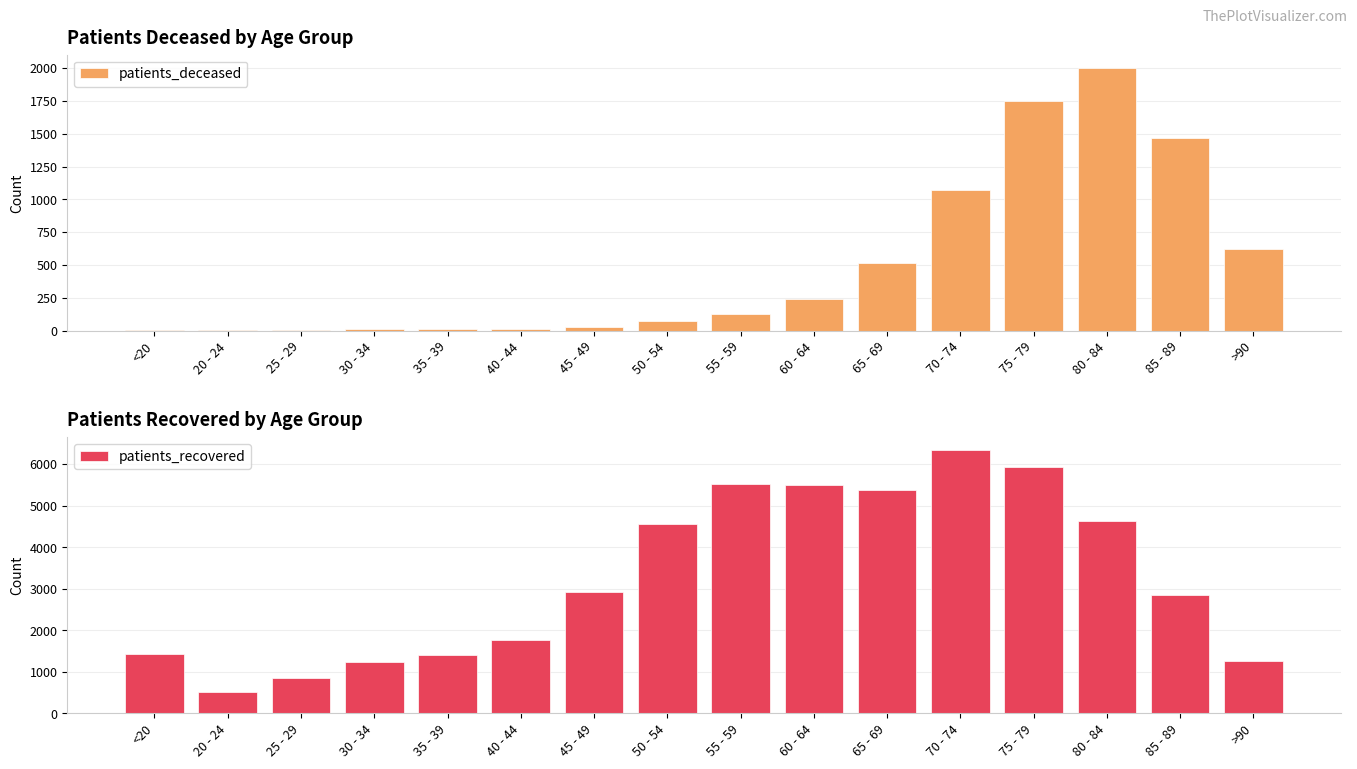

At which label does patients_recovered first exceed 2931?

50 - 54